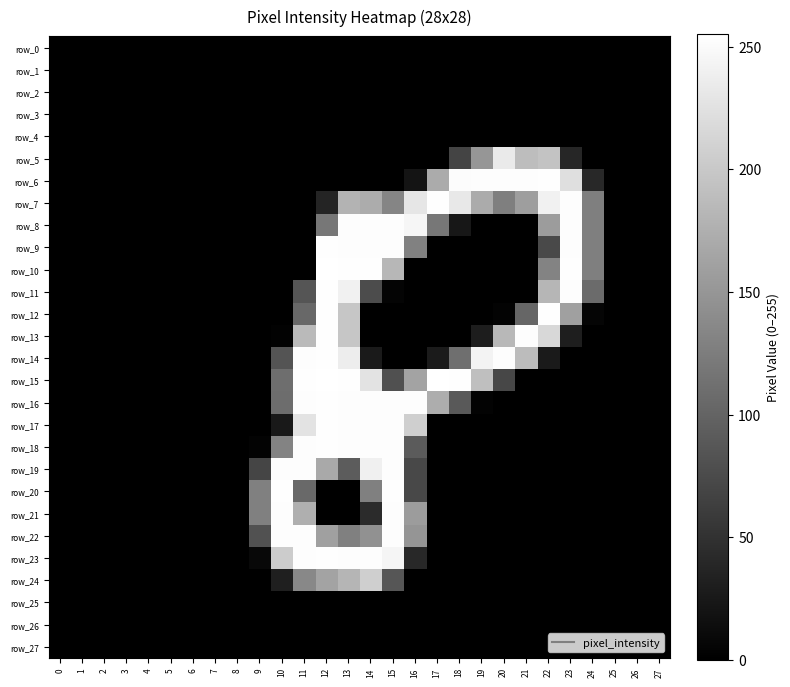

What is the highest value of the row_5 series?

234